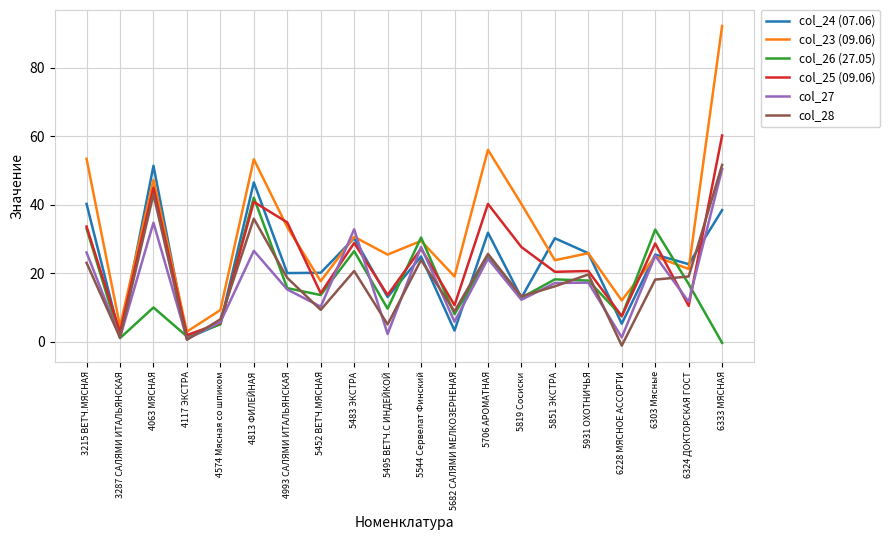

Is the value of col_28 at 5819 Сосиски greater than the value of col_25 (09.06) at 5452 ВЕТЧ.МЯСНАЯ?

No